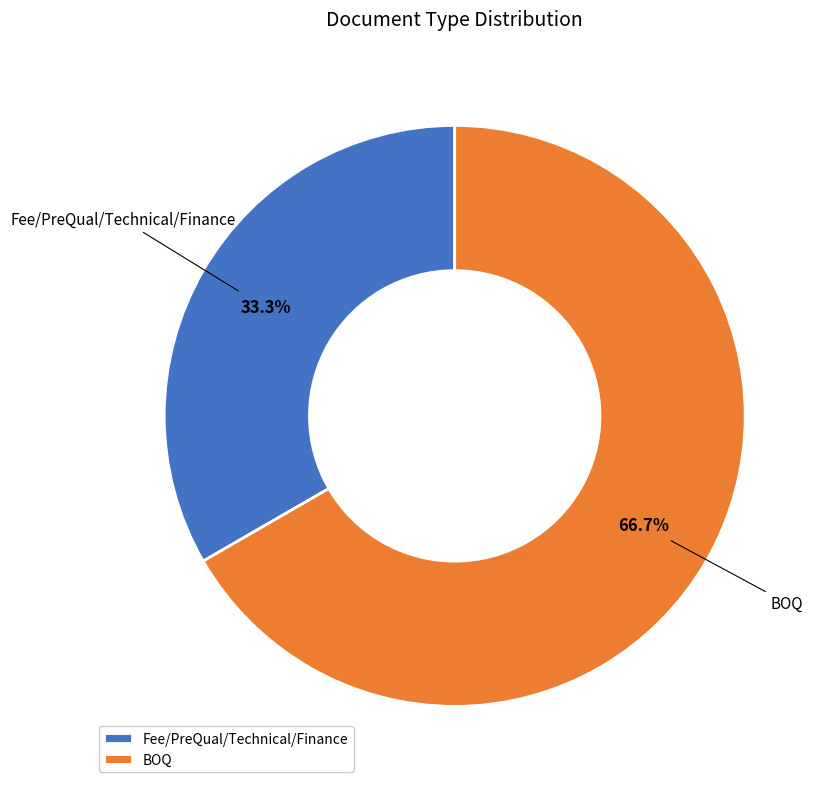

Which category accounts for the majority?

BOQ